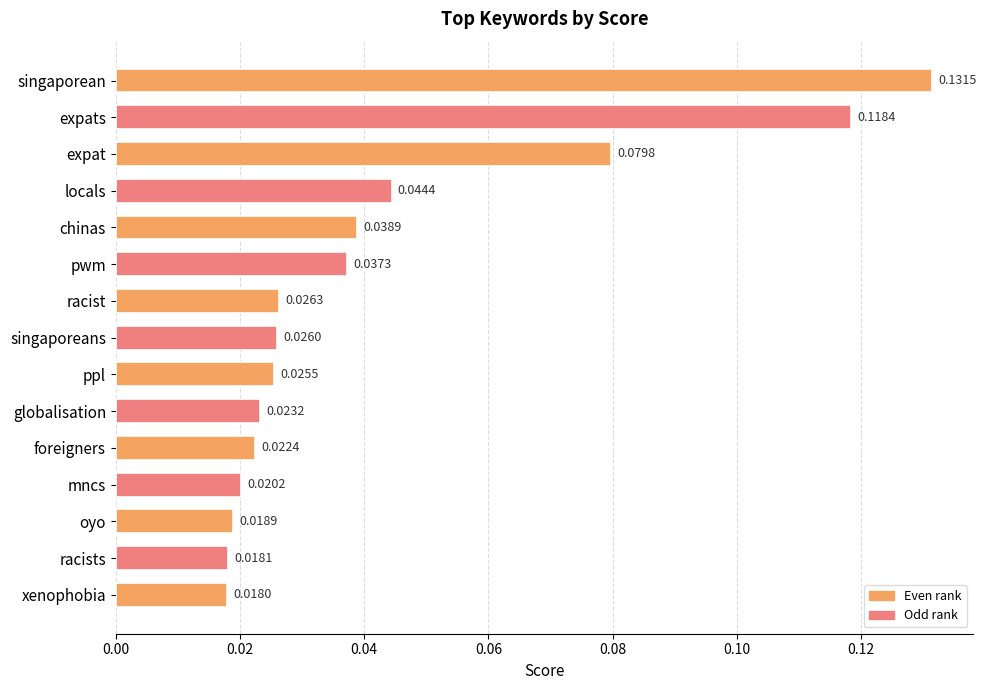

Between singaporeans and expat, which is larger?

expat